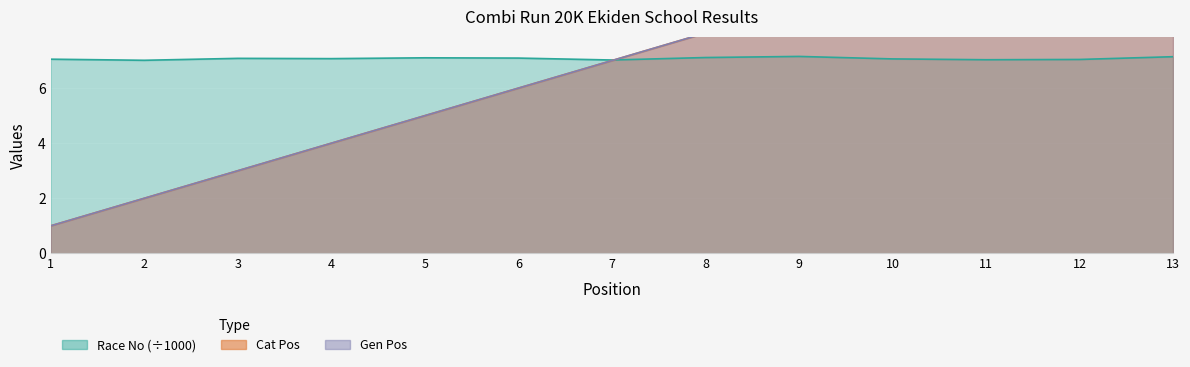

List the labels in order of Gen Pos value, largest first.

13, 12, 11, 10, 9, 8, 7, 6, 5, 4, 3, 2, 1